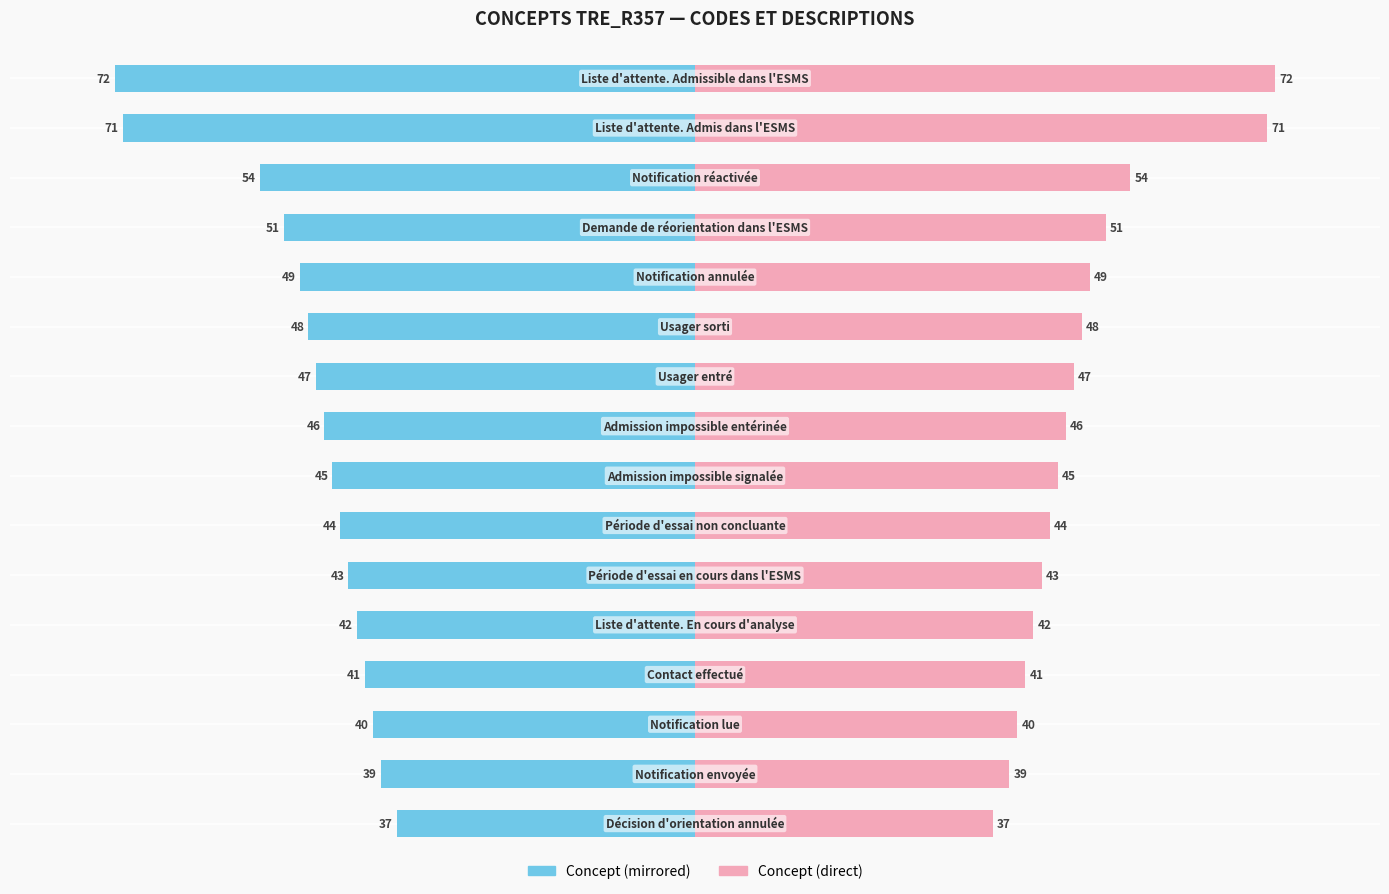

List the series in order of their peak value, highest first.

Concept (Right), Concept (Left)